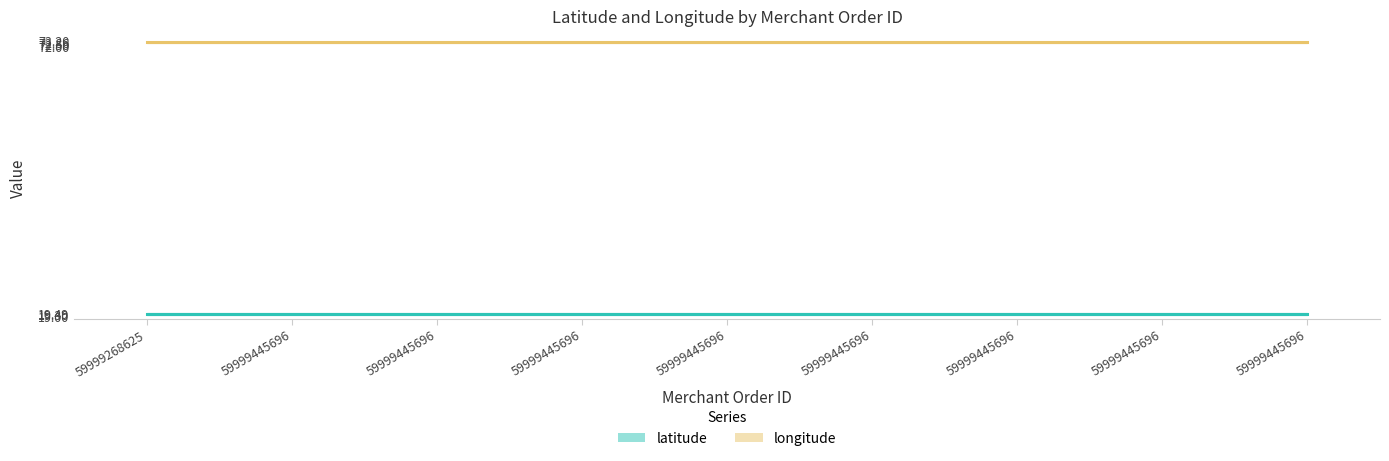

What is the value of the latitude point at the 5th from the left?

19.5